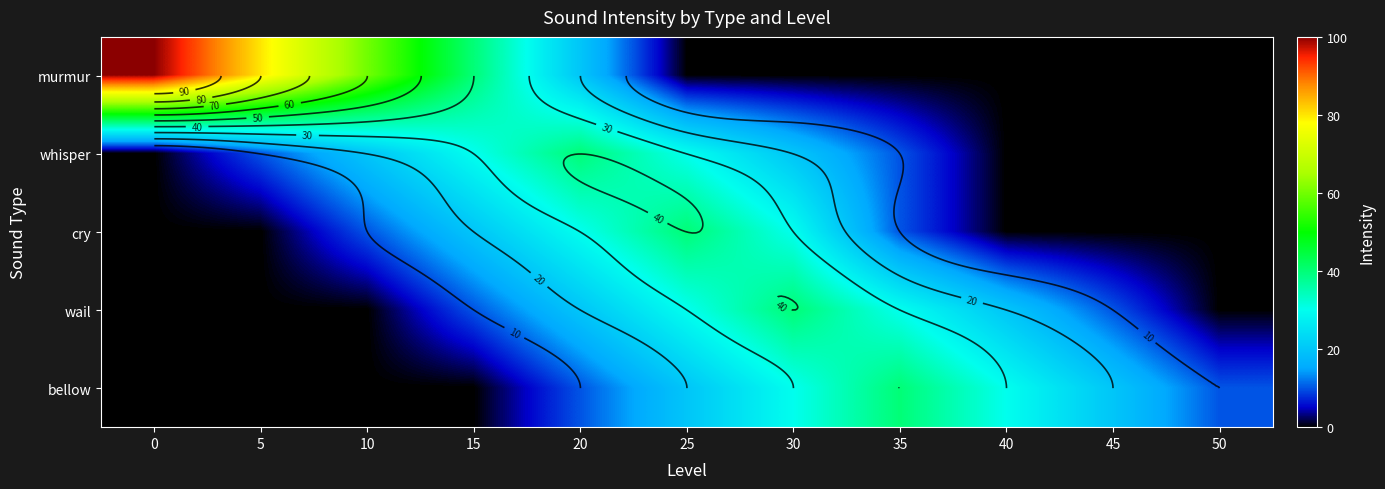

At how many categories does at least one series exceed 52?

3